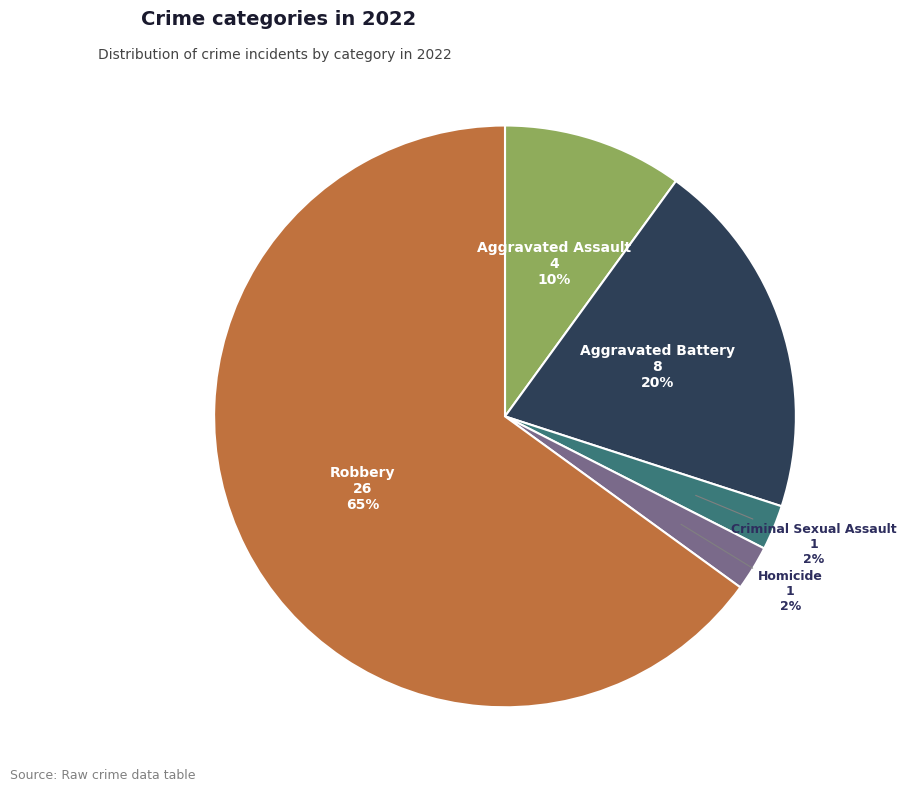

What is the ratio of the value at Aggravated Battery to the value at Robbery?

0.3